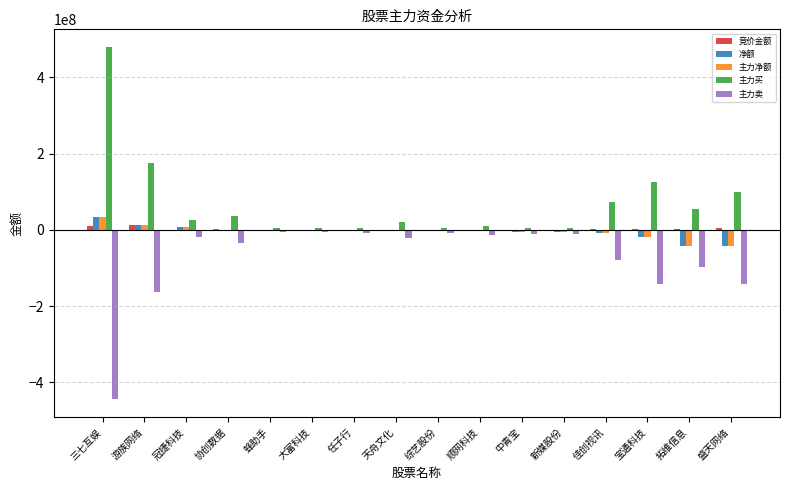

What is the spread (max minus min) of values at 蜂助手?

10577375